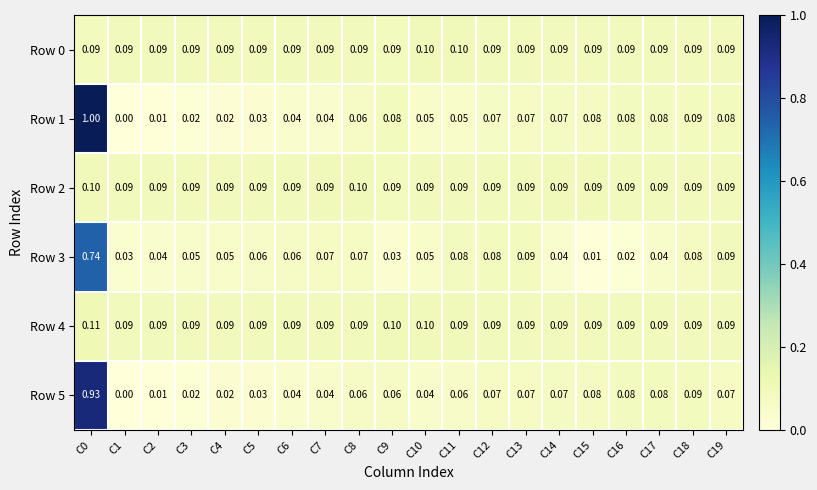

Which series has the widest spread of values?

Row 1